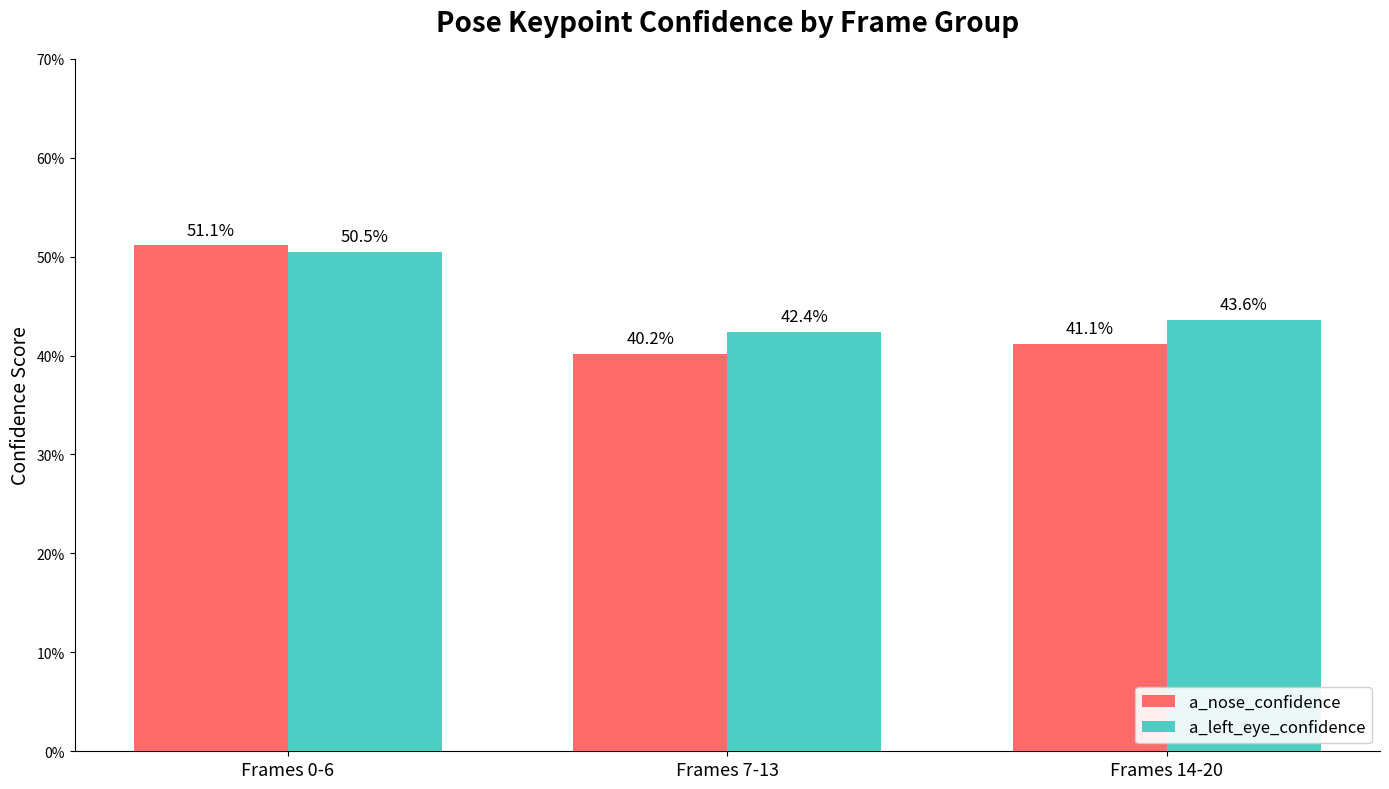

At which label is a_left_eye_confidence closest to 0?

Frames 7-13